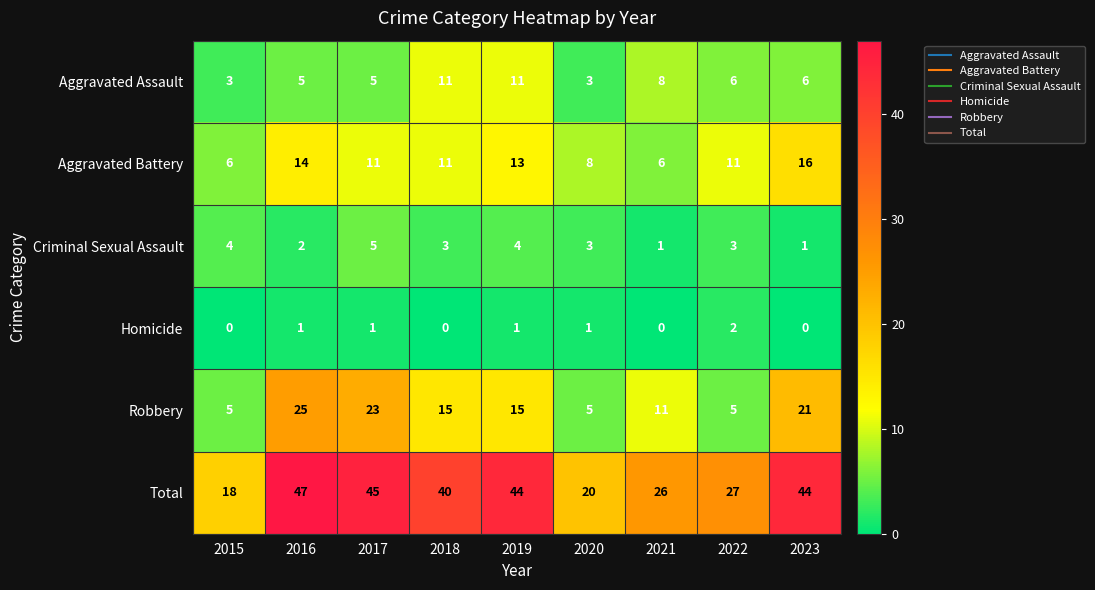

What is the approximate value of Total at 2019?

44